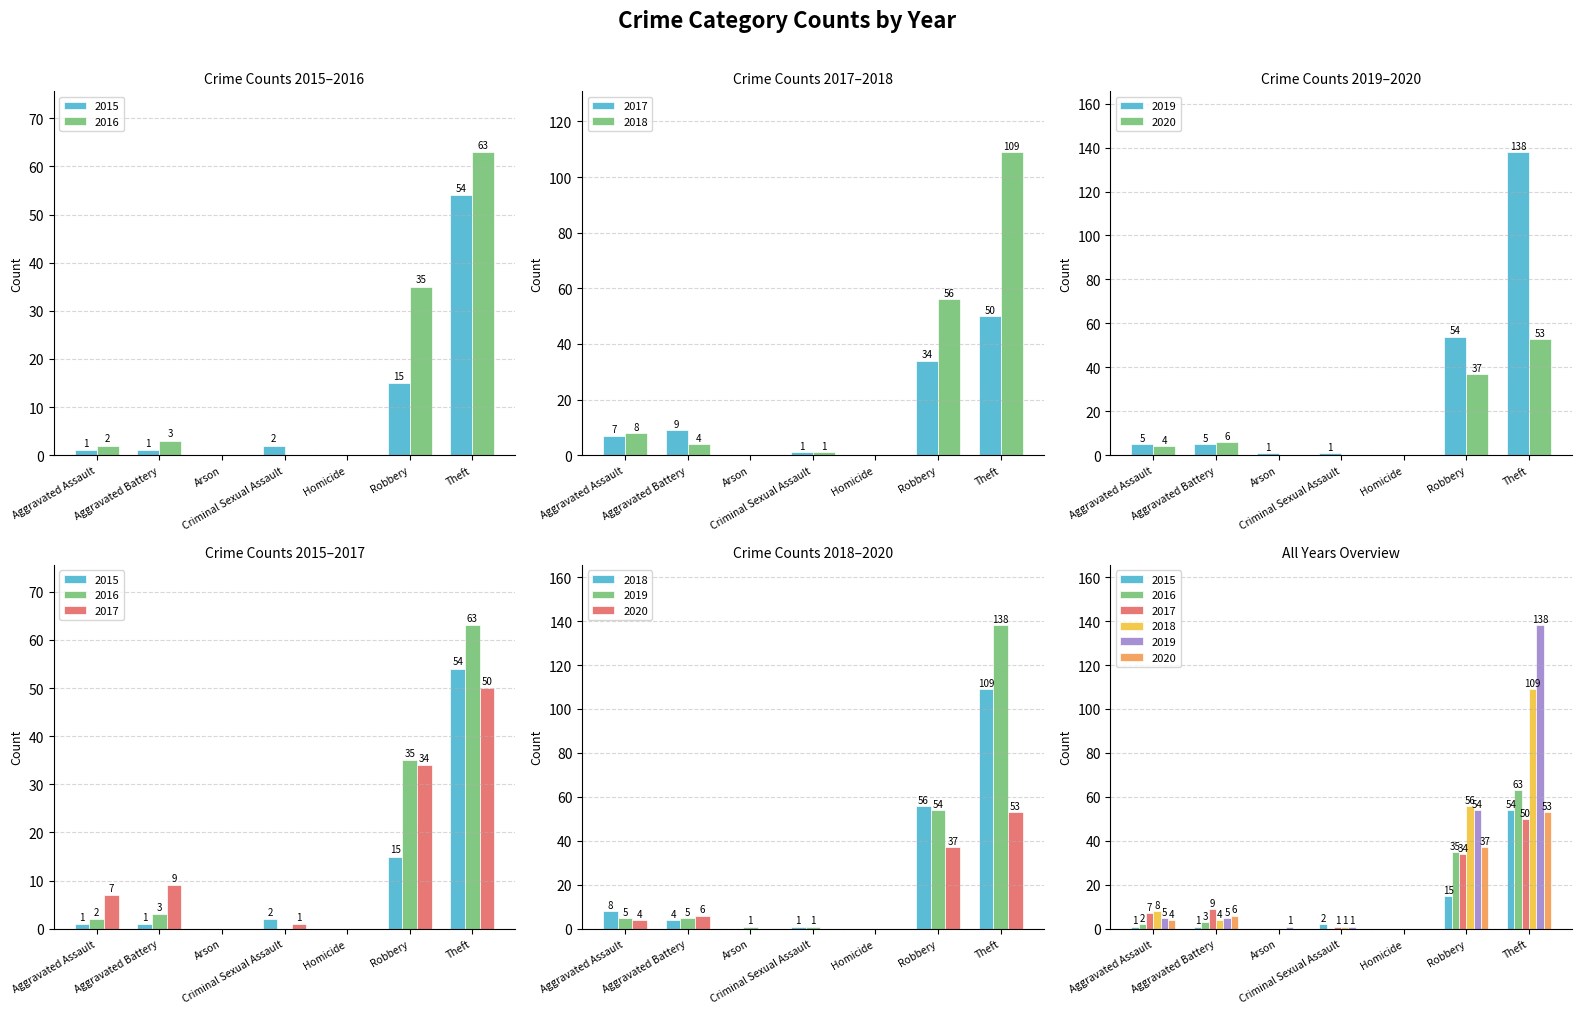

What is the difference between the highest and lowest values at Criminal Sexual Assault?

2